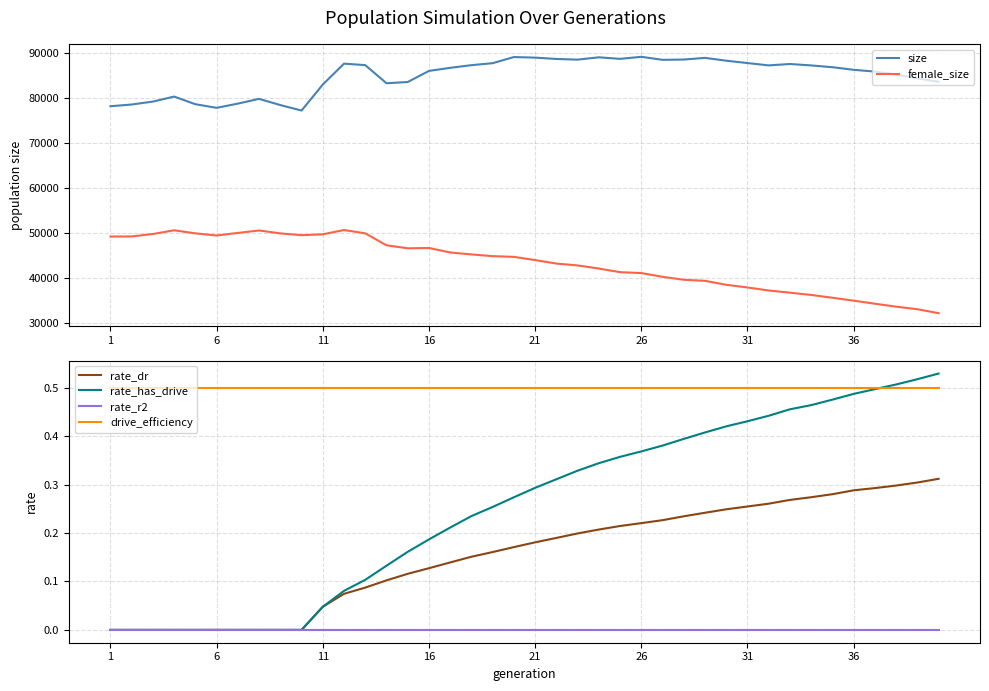

List the series in order of their peak value, lowest first.

rate_r2, rate_dr, drive_efficiency, rate_has_drive, female_size, size